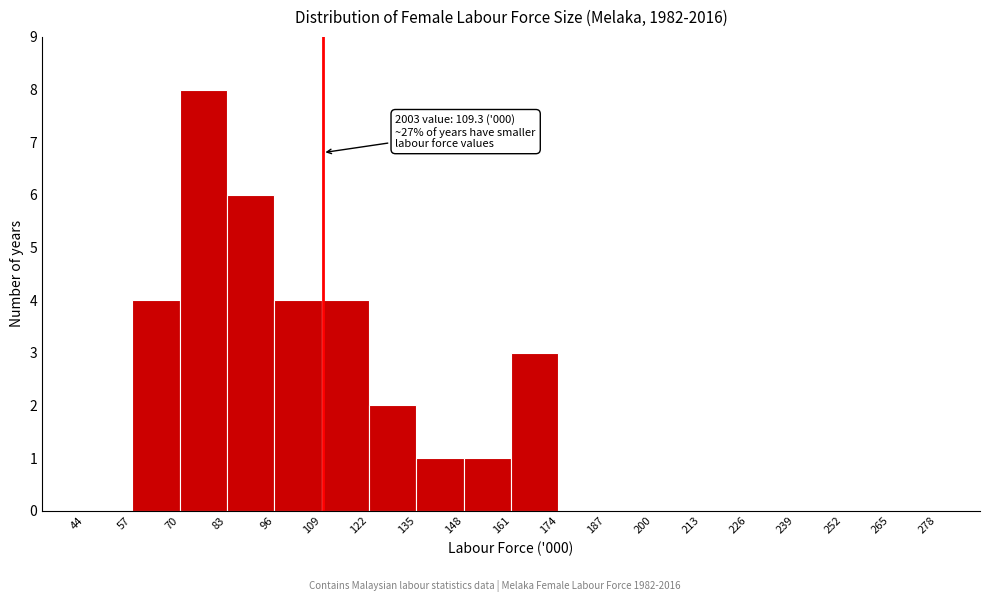

Which range on the x-axis has the tallest bar?

70 to 83